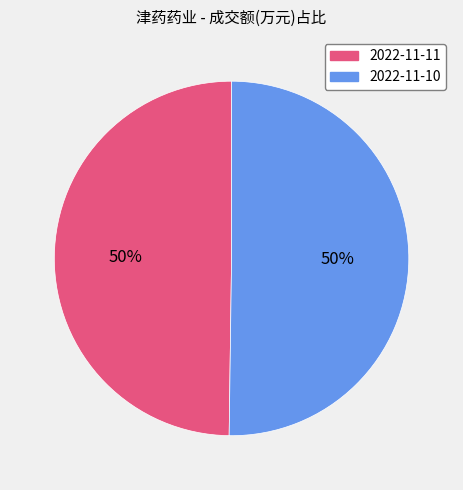

How many slices are in this pie chart?

2